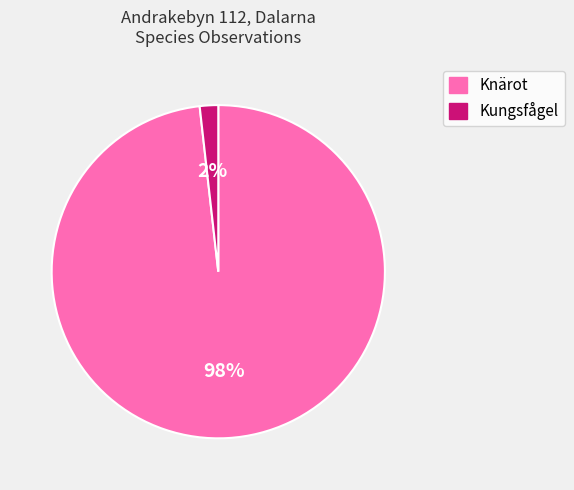

Is there a majority slice in this chart?

Yes